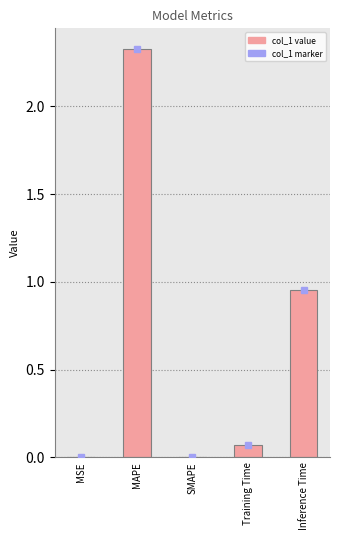

At which label is the value closest to 1?

Inference Time